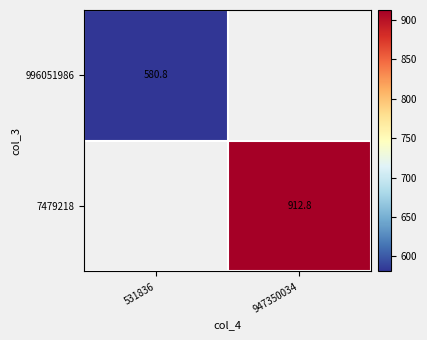

Is the value of 7479218 at 947350034 greater than the value of 996051986 at 947350034?

No